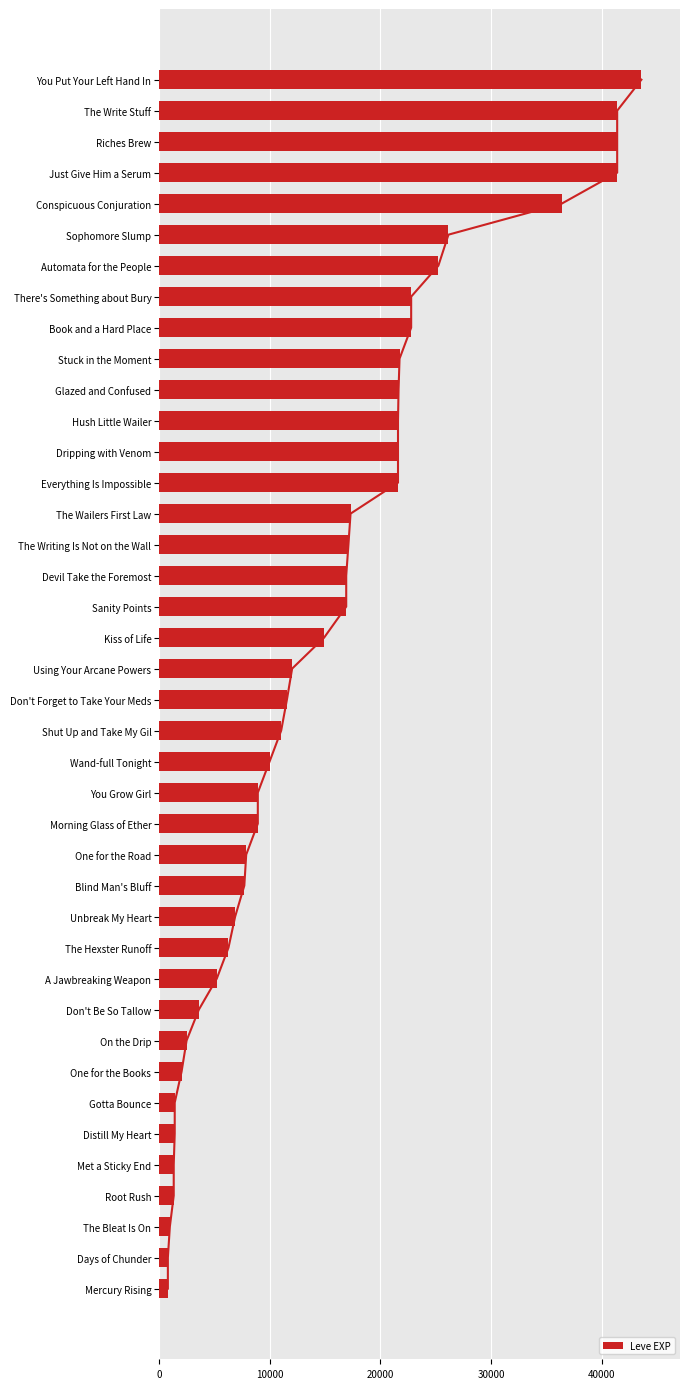

What is the smallest value displayed?

800